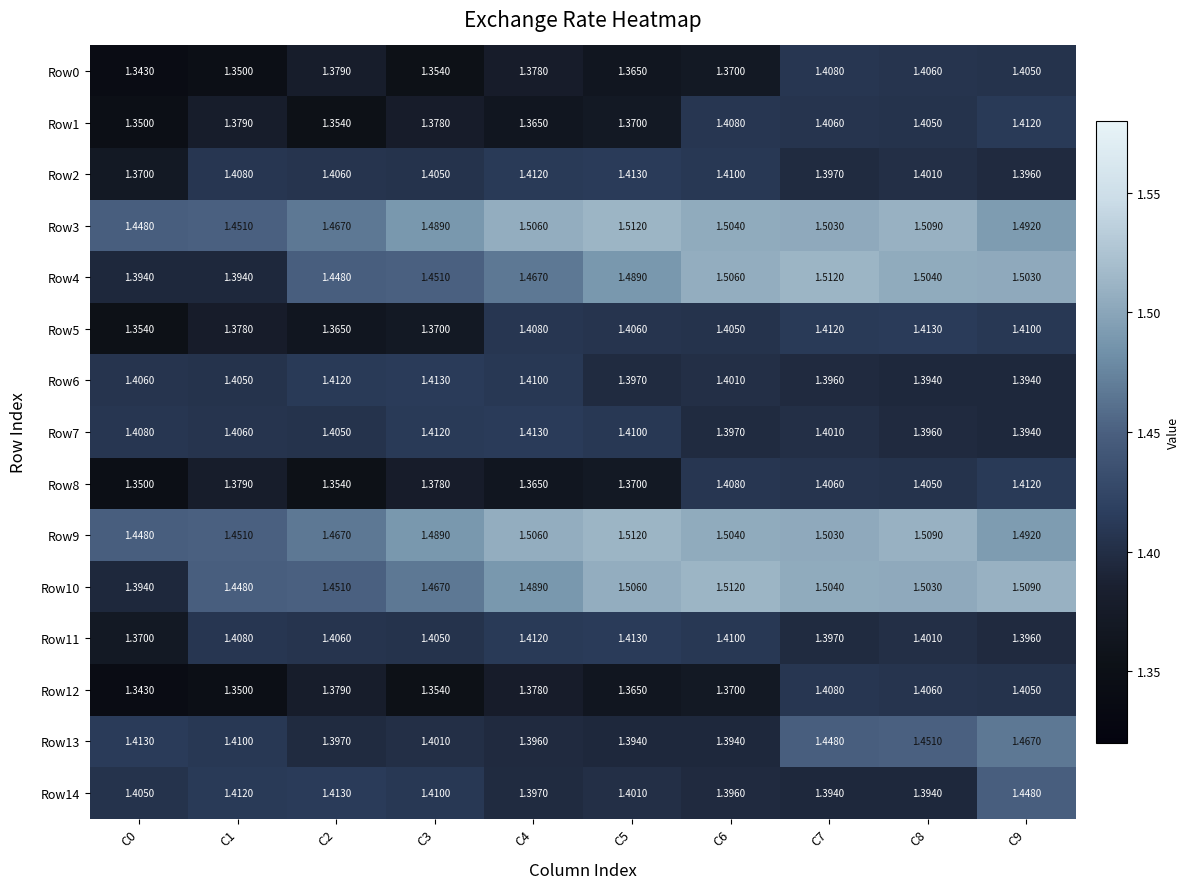

Is the value of Row4 at C3 greater than the value of Row5 at C4?

Yes